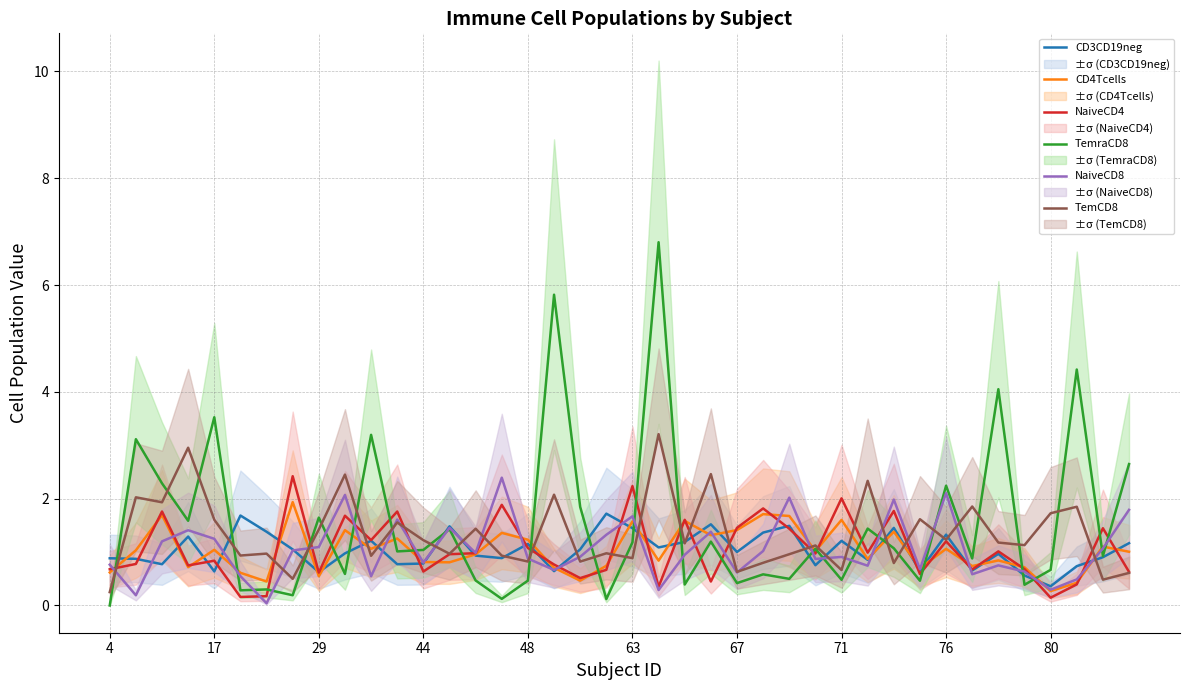

Reading left to right, what are all the values shown in this chart?

CD3CD19neg: 0.9	0.9	0.8	1.3	0.6	1.7	1.4	1.1	0.6	1.0	1.2	0.8	0.8	1.5	0.9	0.9	1.2	0.6	1.1	1.7	1.4	1.1	1.2	1.5	1.0	1.4	1.5	0.8	1.2	0.9	1.5	0.7	1.3	0.7	1.0	0.6	0.4	0.7	0.9	1.2
CD4Tcells: 0.6	1.0	1.7	0.7	1.0	0.6	0.4	1.9	0.5	1.4	1.1	1.3	0.8	0.8	1.0	1.4	1.2	0.7	0.5	0.7	1.6	0.8	1.6	1.3	1.4	1.7	1.7	1.0	1.6	0.9	1.4	0.7	1.1	0.7	0.8	0.7	0.3	0.4	1.1	1.0
NaiveCD4: 0.7	0.8	1.8	0.7	0.8	0.2	0.2	2.4	0.6	1.7	1.2	1.8	0.6	1.0	1.0	1.9	1.1	0.8	0.5	0.7	2.2	0.3	1.6	0.4	1.5	1.8	1.4	1.0	2.0	1.0	1.8	0.6	1.2	0.7	1.0	0.7	0.1	0.4	1.4	0.6
TemraCD8: 0.0	3.1	2.3	1.6	3.5	0.3	0.3	0.2	1.6	0.6	3.2	1.0	1.0	1.4	0.5	0.1	0.5	5.8	1.8	0.1	1.2	6.8	0.4	1.2	0.4	0.6	0.5	1.1	0.5	1.4	1.1	0.5	2.2	0.9	4.1	0.4	0.7	4.4	0.9	2.6
NaiveCD8: 0.8	0.2	1.2	1.4	1.2	0.5	0.0	1.0	1.1	2.1	0.5	1.6	0.8	1.5	1.0	2.4	0.9	0.7	0.9	1.3	1.7	0.3	0.9	1.4	0.6	1.0	2.0	0.9	0.9	0.7	2.0	0.7	2.1	0.6	0.8	0.6	0.3	0.5	1.1	1.8
TemCD8: 0.2	2.0	1.9	3.0	1.6	0.9	1.0	0.5	1.4	2.5	0.9	1.6	1.2	1.0	1.4	0.9	0.8	2.1	0.8	1.0	0.9	3.2	1.2	2.5	0.6	0.8	1.0	1.1	0.7	2.3	0.8	1.6	1.2	1.9	1.2	1.1	1.7	1.8	0.5	0.6